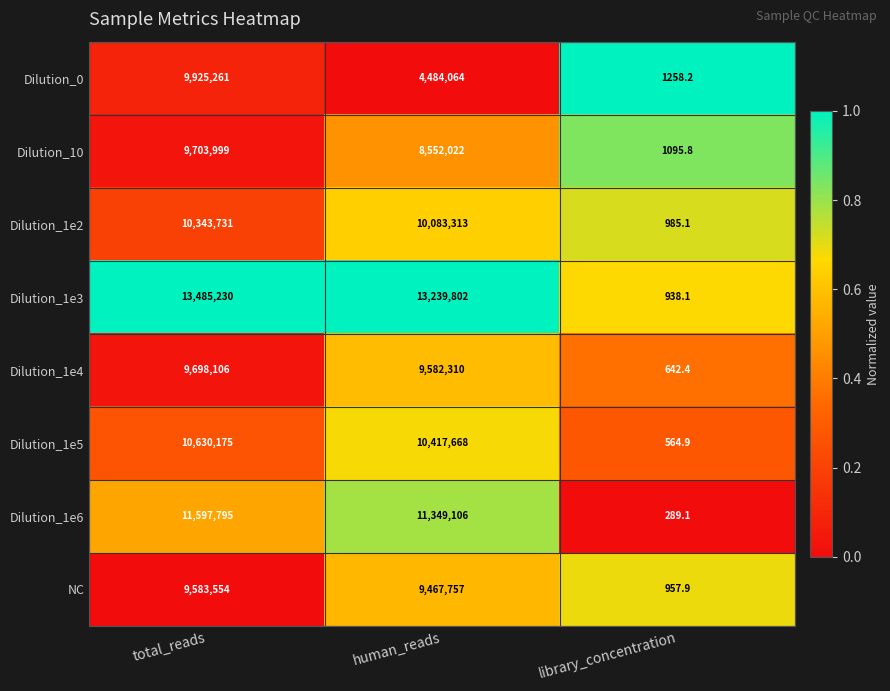

How many categories are shown in the chart?

3